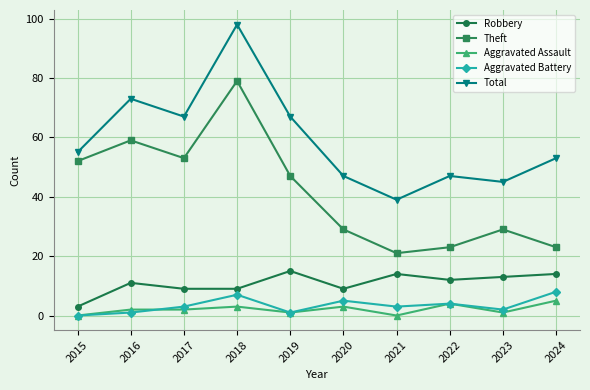

What is the greatest value displayed?

98